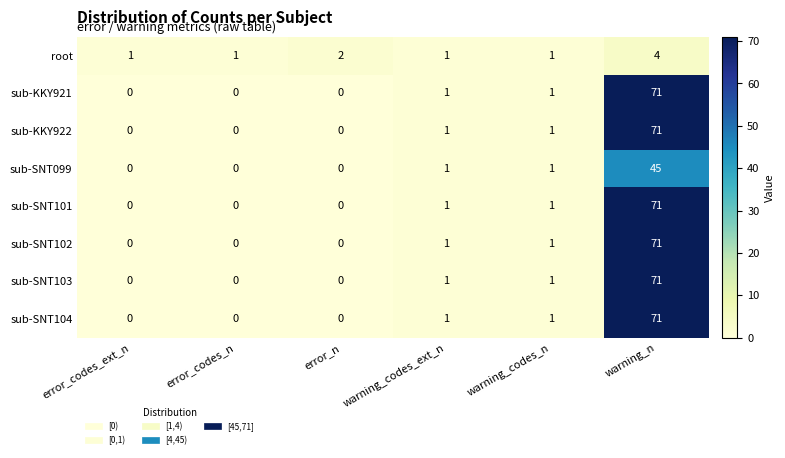

What is the difference between the maximum and minimum values in the sub-SNT102 series?

71